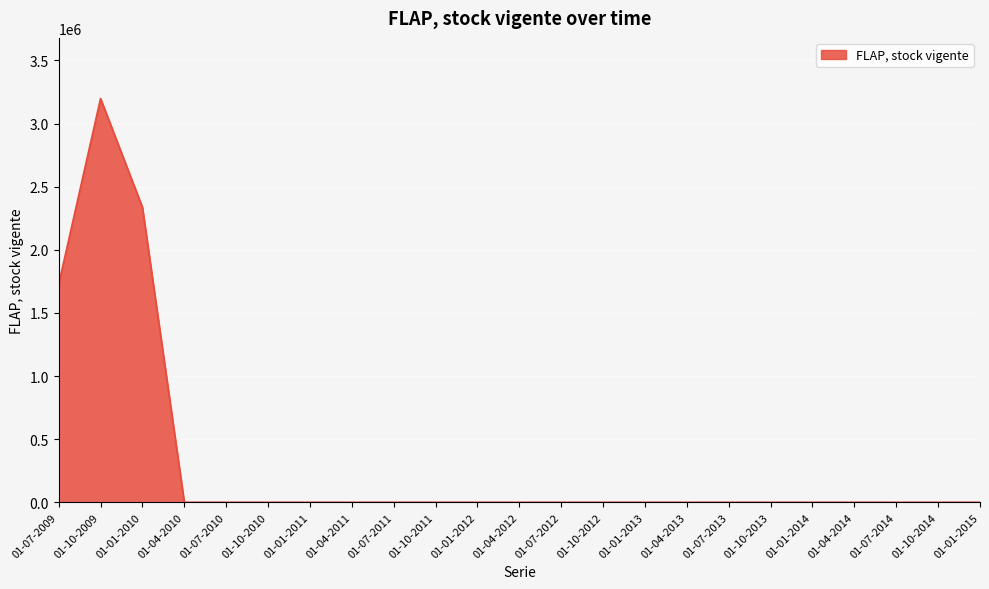

How many lines are shown in the chart?

1